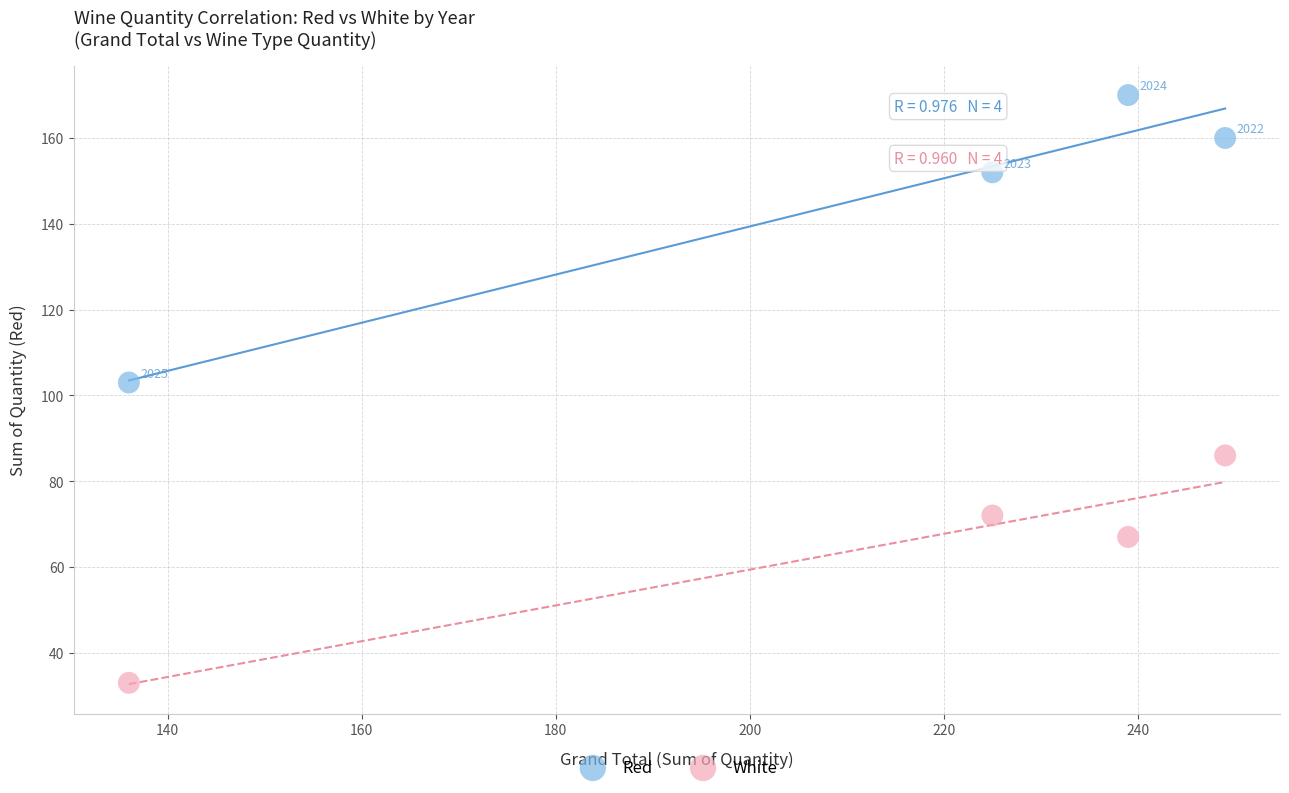

What are all the series names shown in the legend?

Red, White